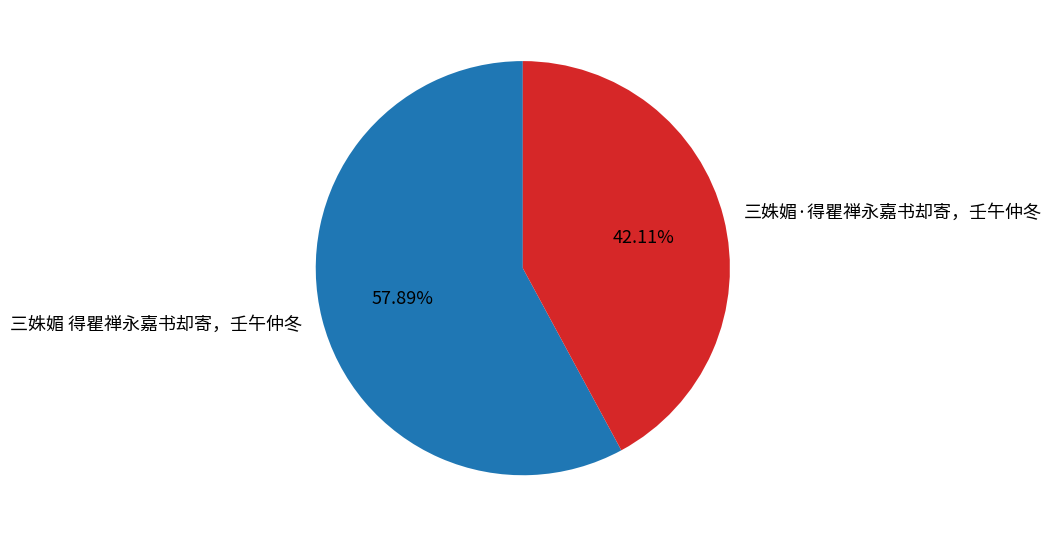

To the nearest percent, what percentage of the pie is 三姝媚 得瞿禅永嘉书却寄，壬午仲冬?

58%